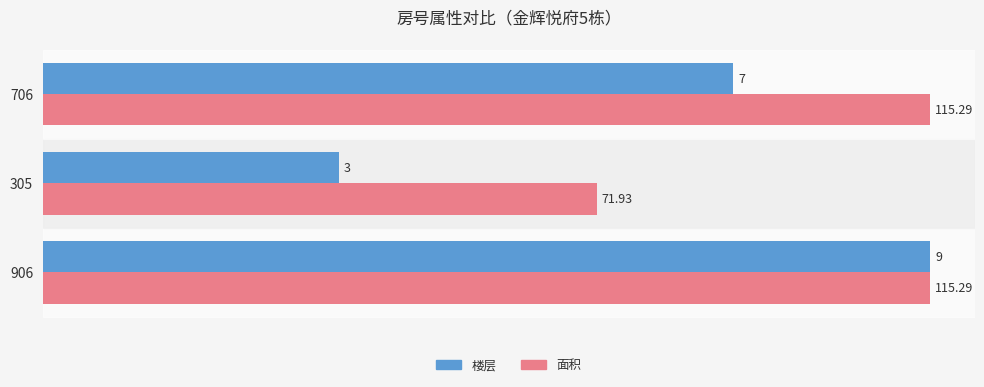

What is the sum of all 楼层 values?

19.0